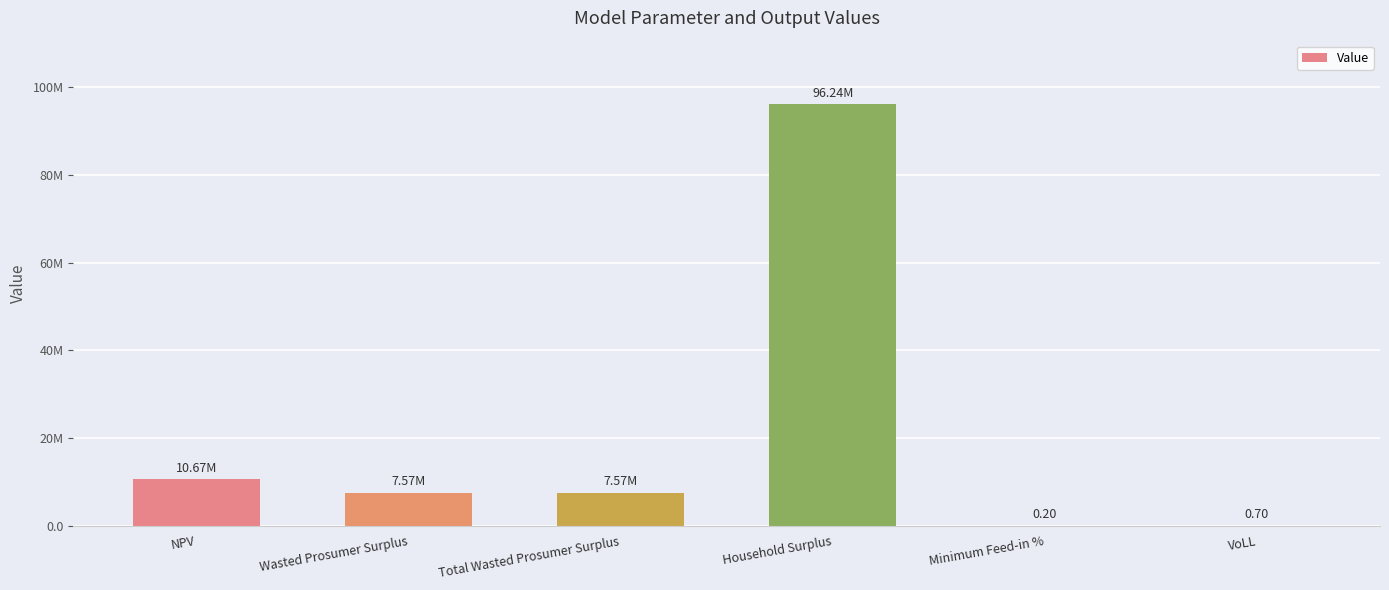

What is the sum of all values?

122062107.8